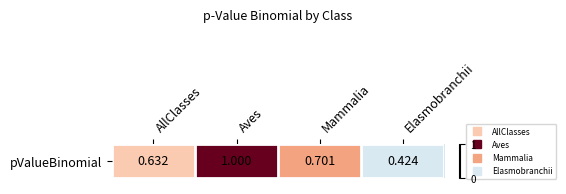

Read the value at Aves.

1.0